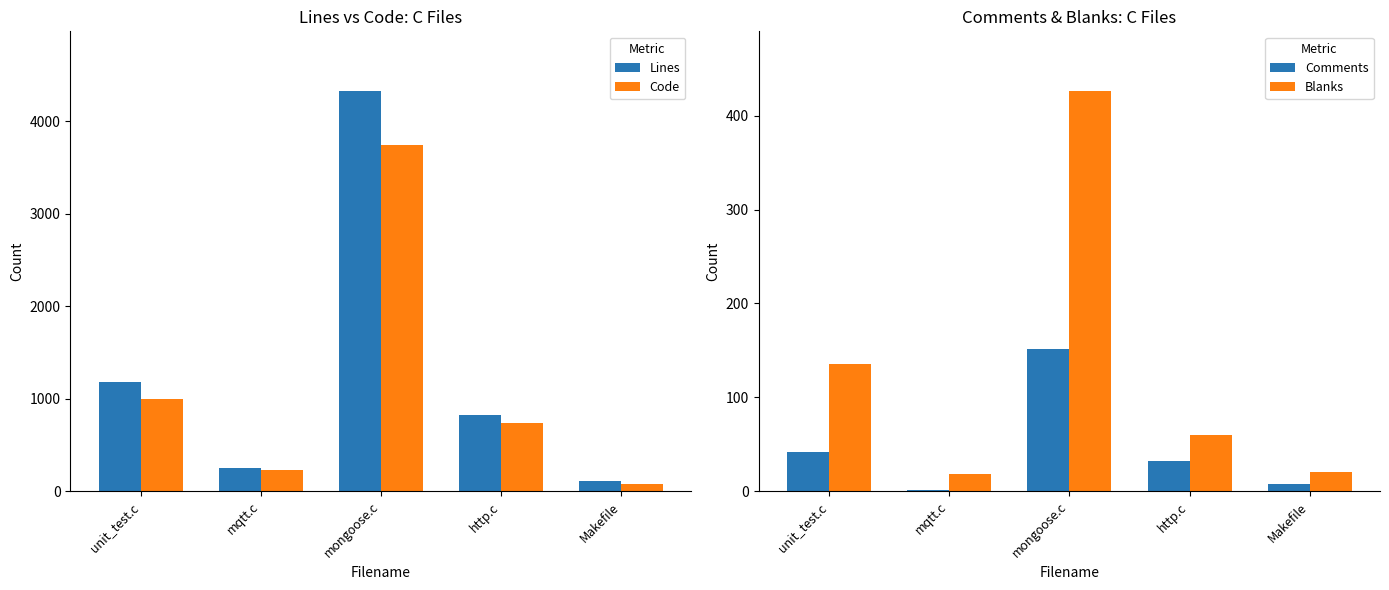

What is the highest value of the Lines series?

4325